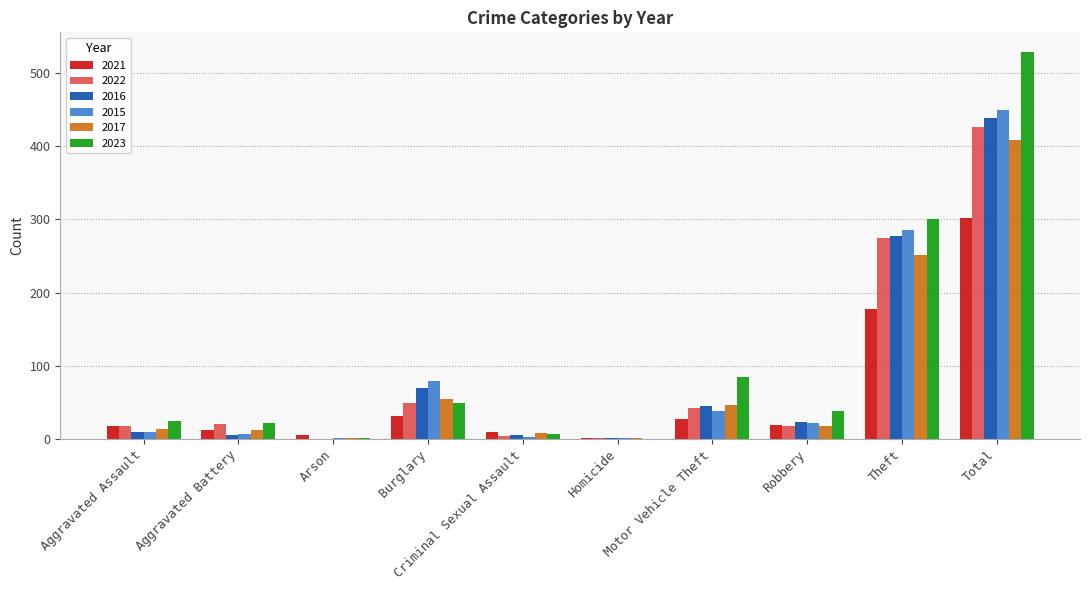

True or false: 2021 has a value of 12 at Aggravated Battery.

True